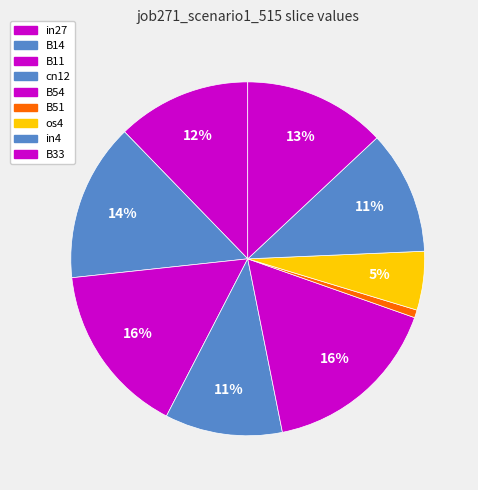

Is there any slice that represents more than half of the pie?

No